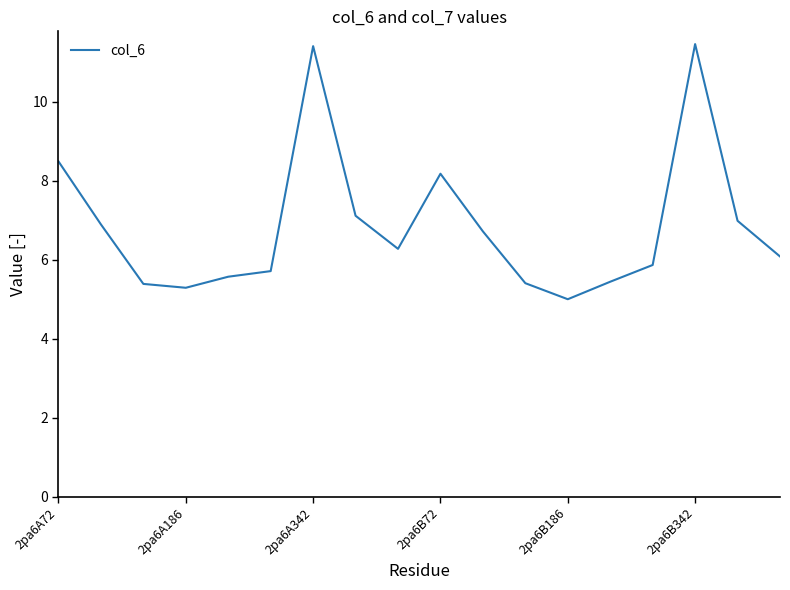

How many lines are shown in the chart?

1